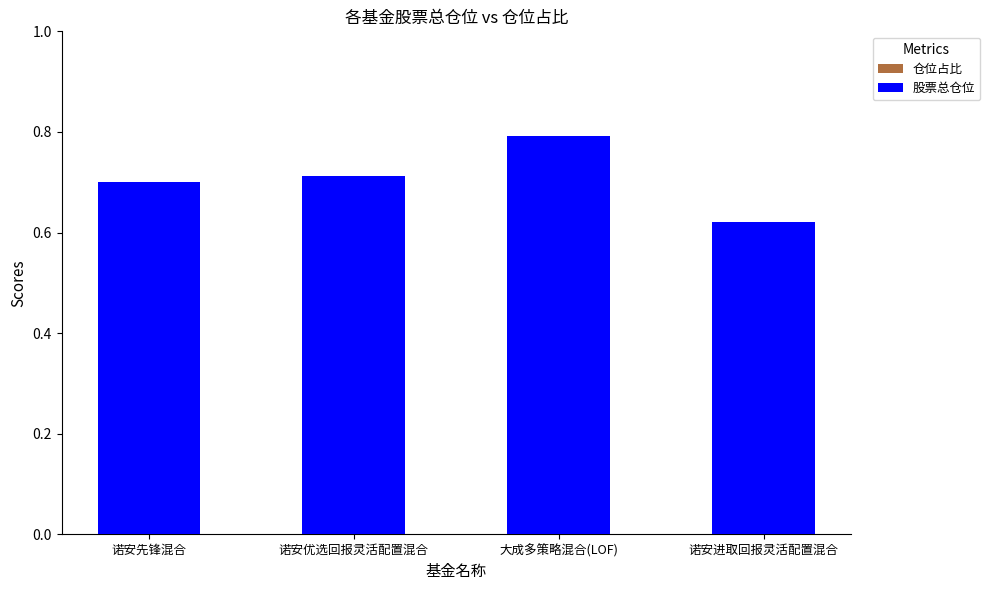

How many bars are there in total?

8